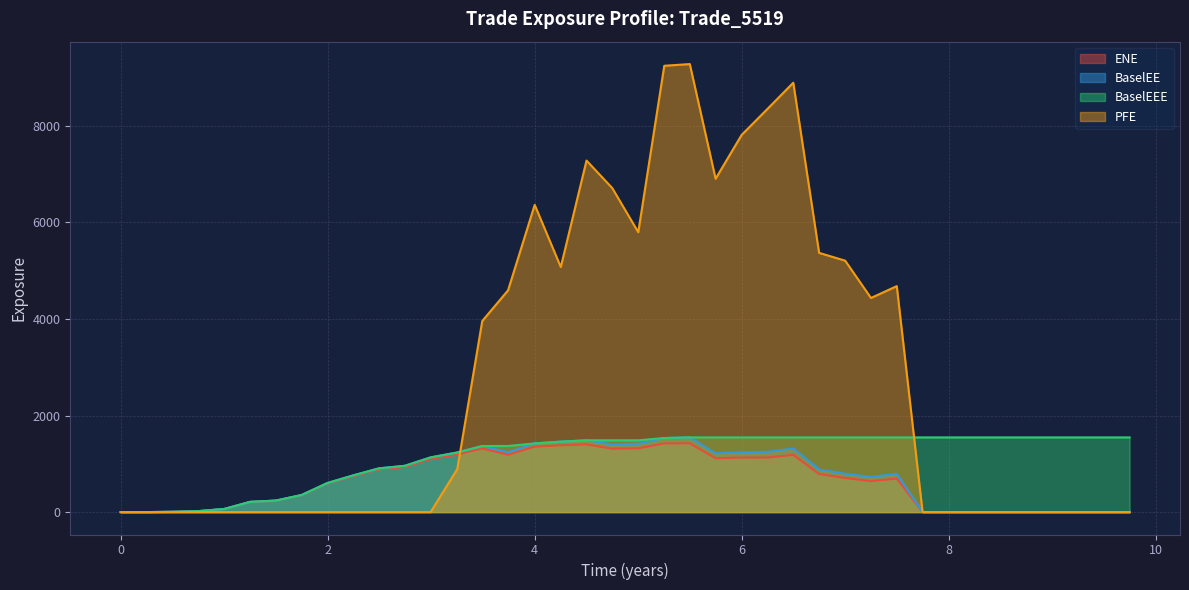

Which series has the largest total across all categories?

PFE